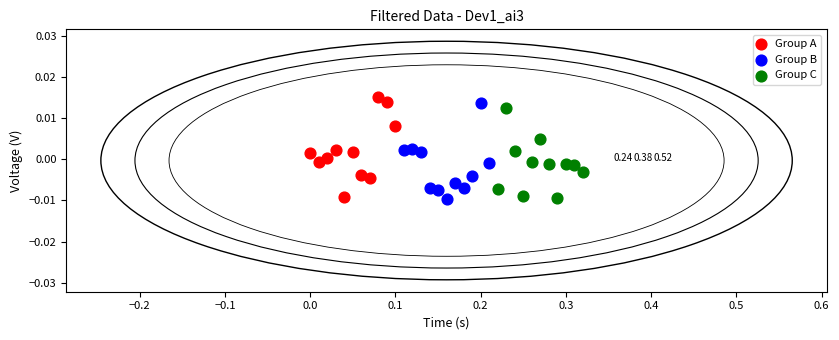

Which series has the largest Y range (max minus min)?

Group A